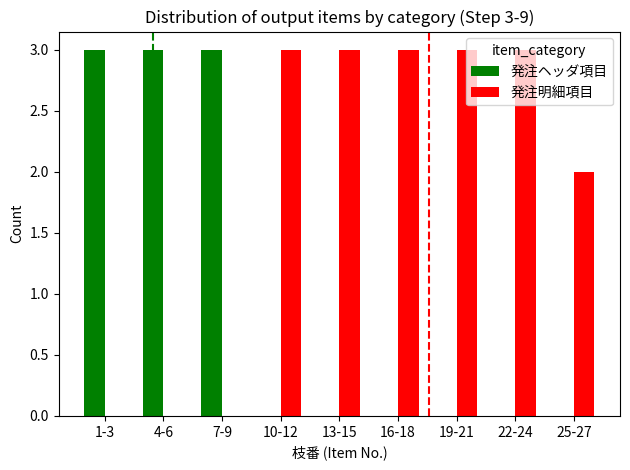

Is the value of 発注明細項目 at 10-12 greater than the value of 発注ヘッダ項目 at 16-18?

Yes